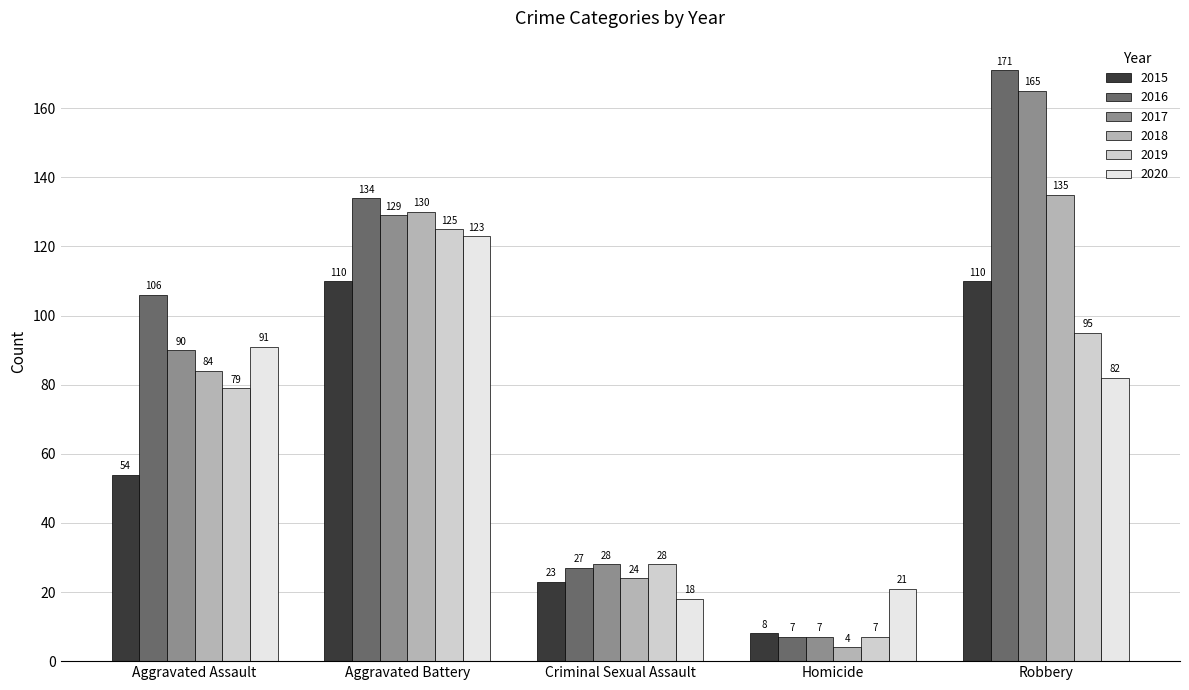

True or false: 2018 has a value of 57 at Robbery.

False